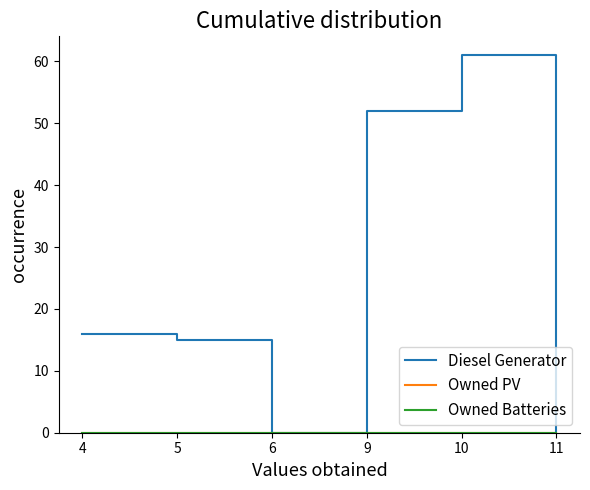

True or false: Owned PV and Owned Batteries cross at least once.

False